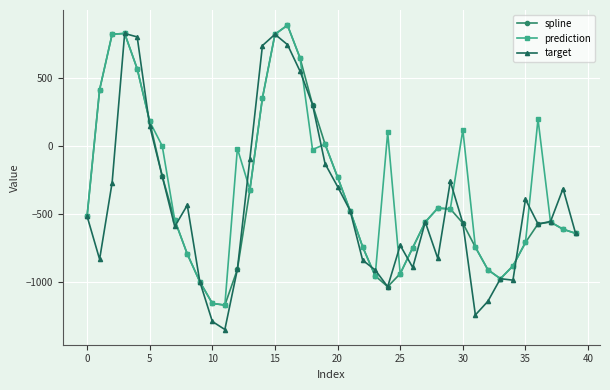

What is the value of the target point at the 37th from the left?

-571.5